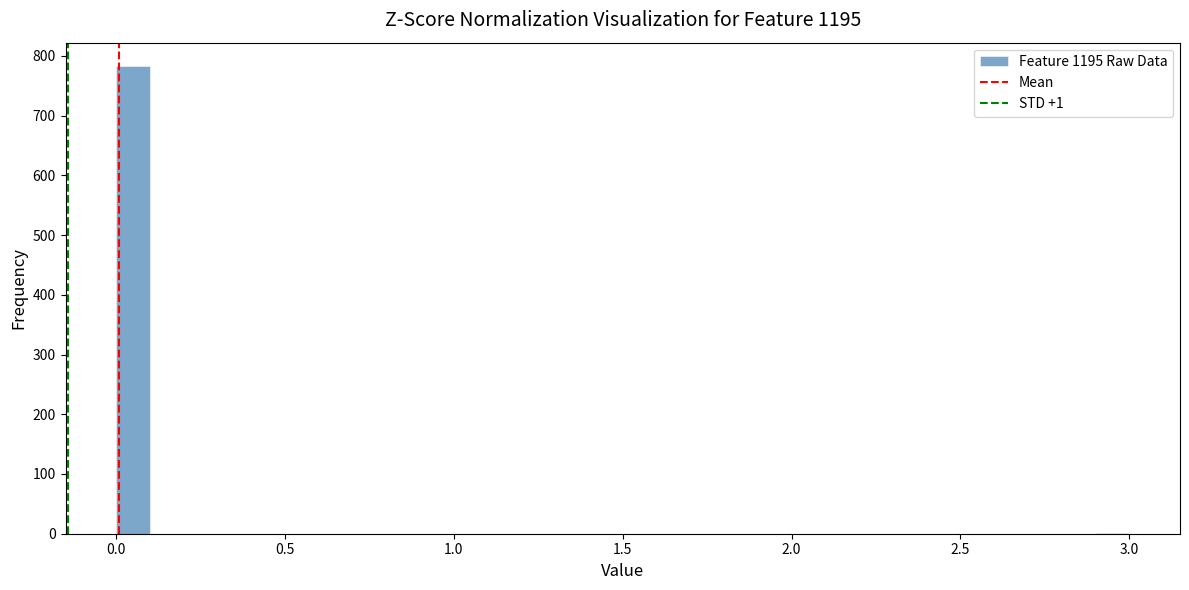

Around what value on the x-axis is the tallest bar? Give the approximate position of its centre, as read against the axis.

0.05